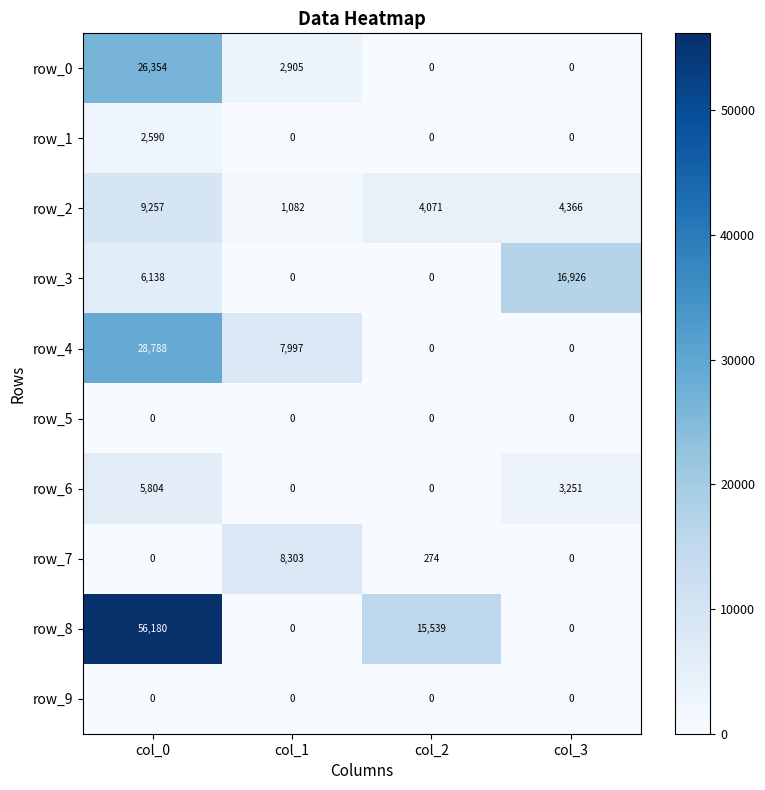

True or false: row_0 has a value of 10909.0 at col_3.

False